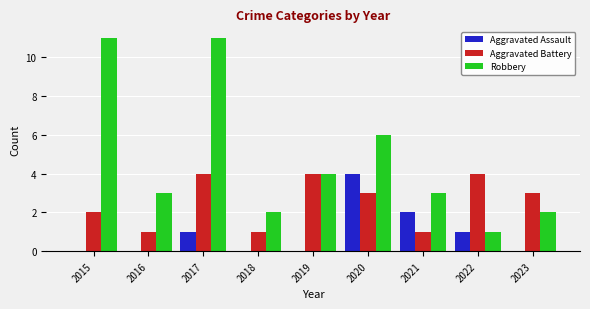

Is the value of Aggravated Battery at 2023 greater than the value of Robbery at 2023?

Yes